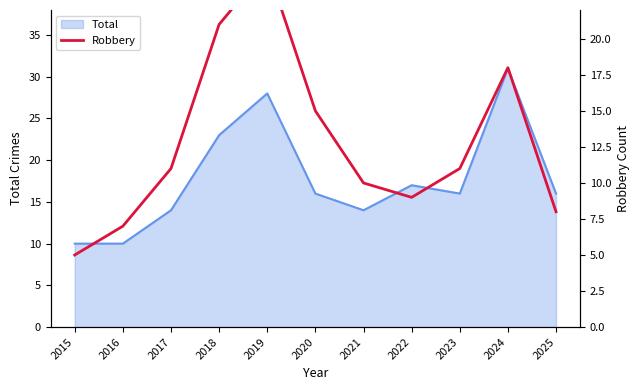

True or false: the data shows 9 at 2022.

True